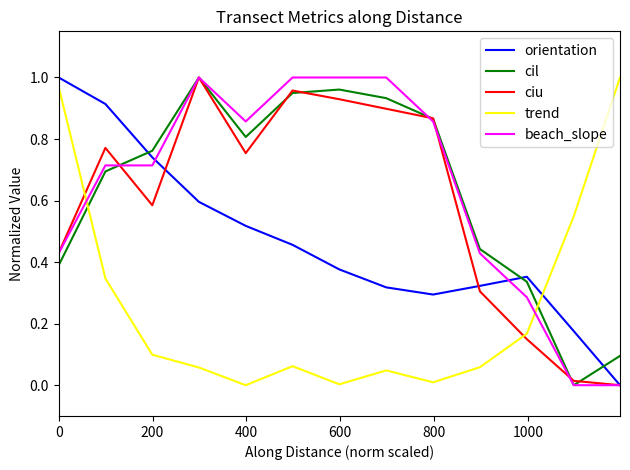

True or false: cil and orientation intersect in this chart.

True